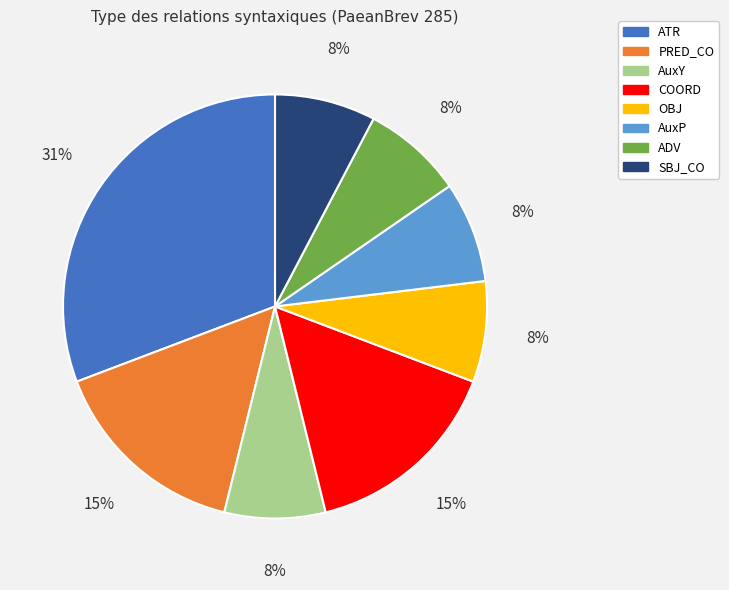

How many slices are in this pie chart?

8